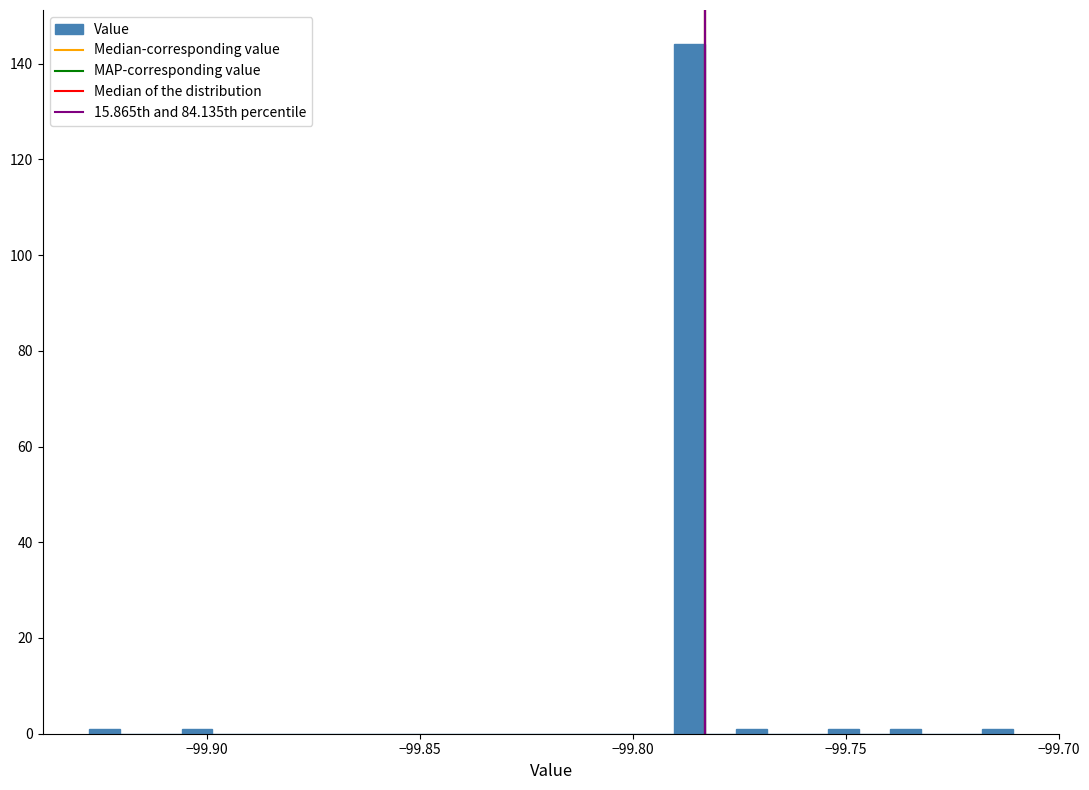

Around what value on the x-axis is the tallest bar? Give the approximate position of its centre, as read against the axis.

-99.785